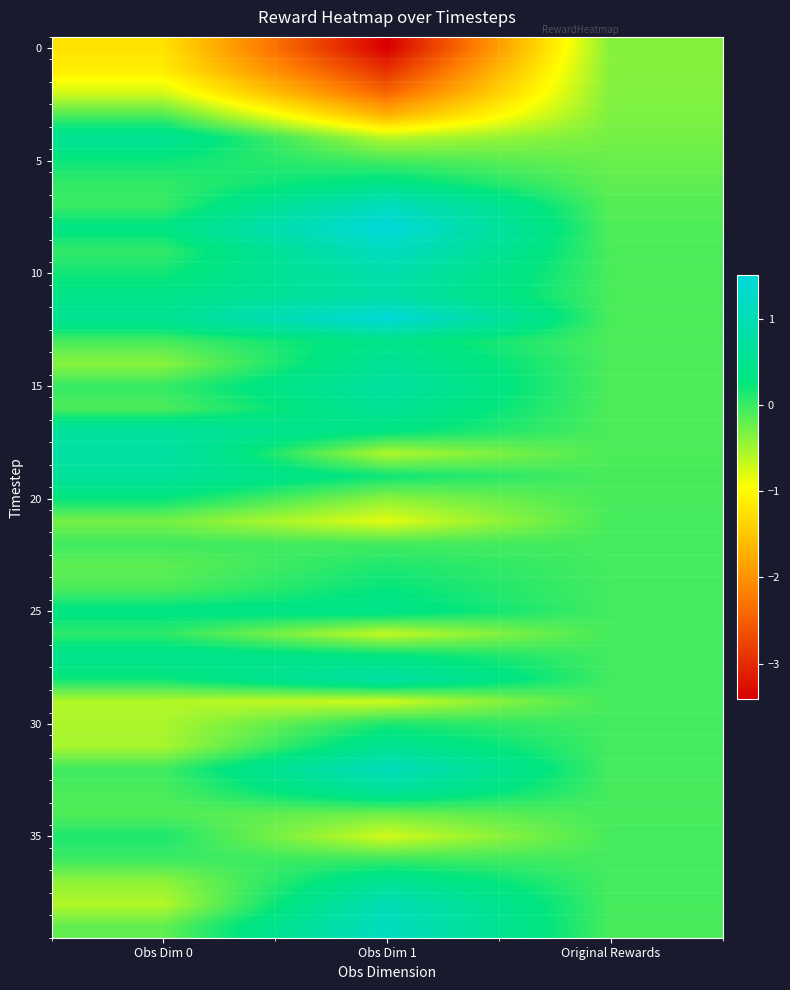

At which category is the sum across all series the highest?

Obs Dim 1